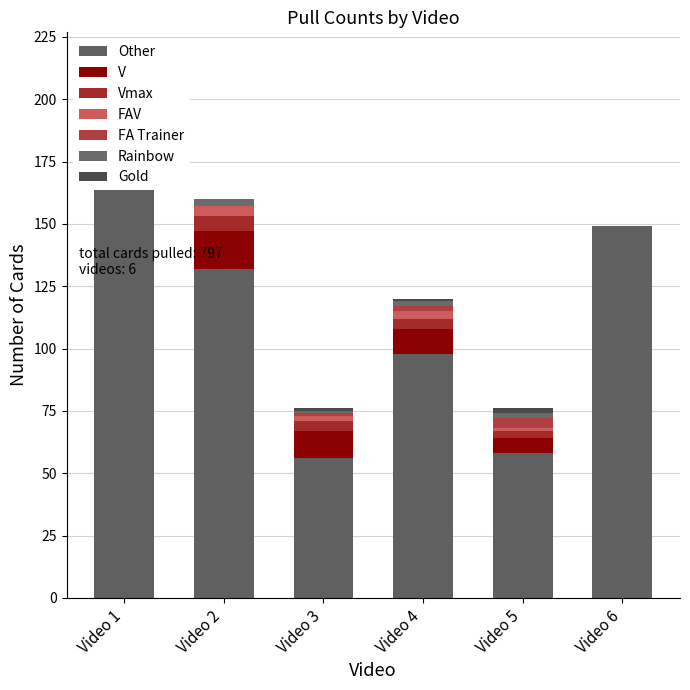

How many data points in V are less than 11?

3